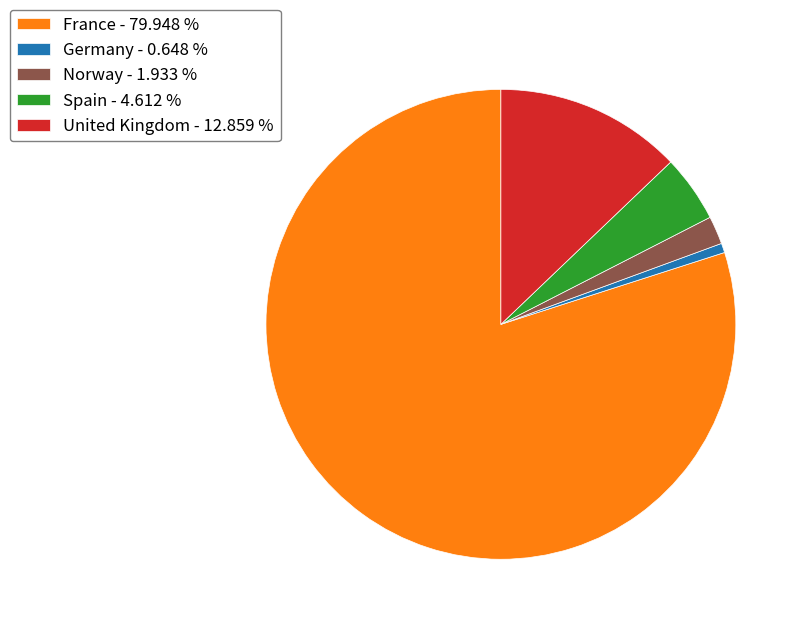

How many segments does this pie chart have?

5